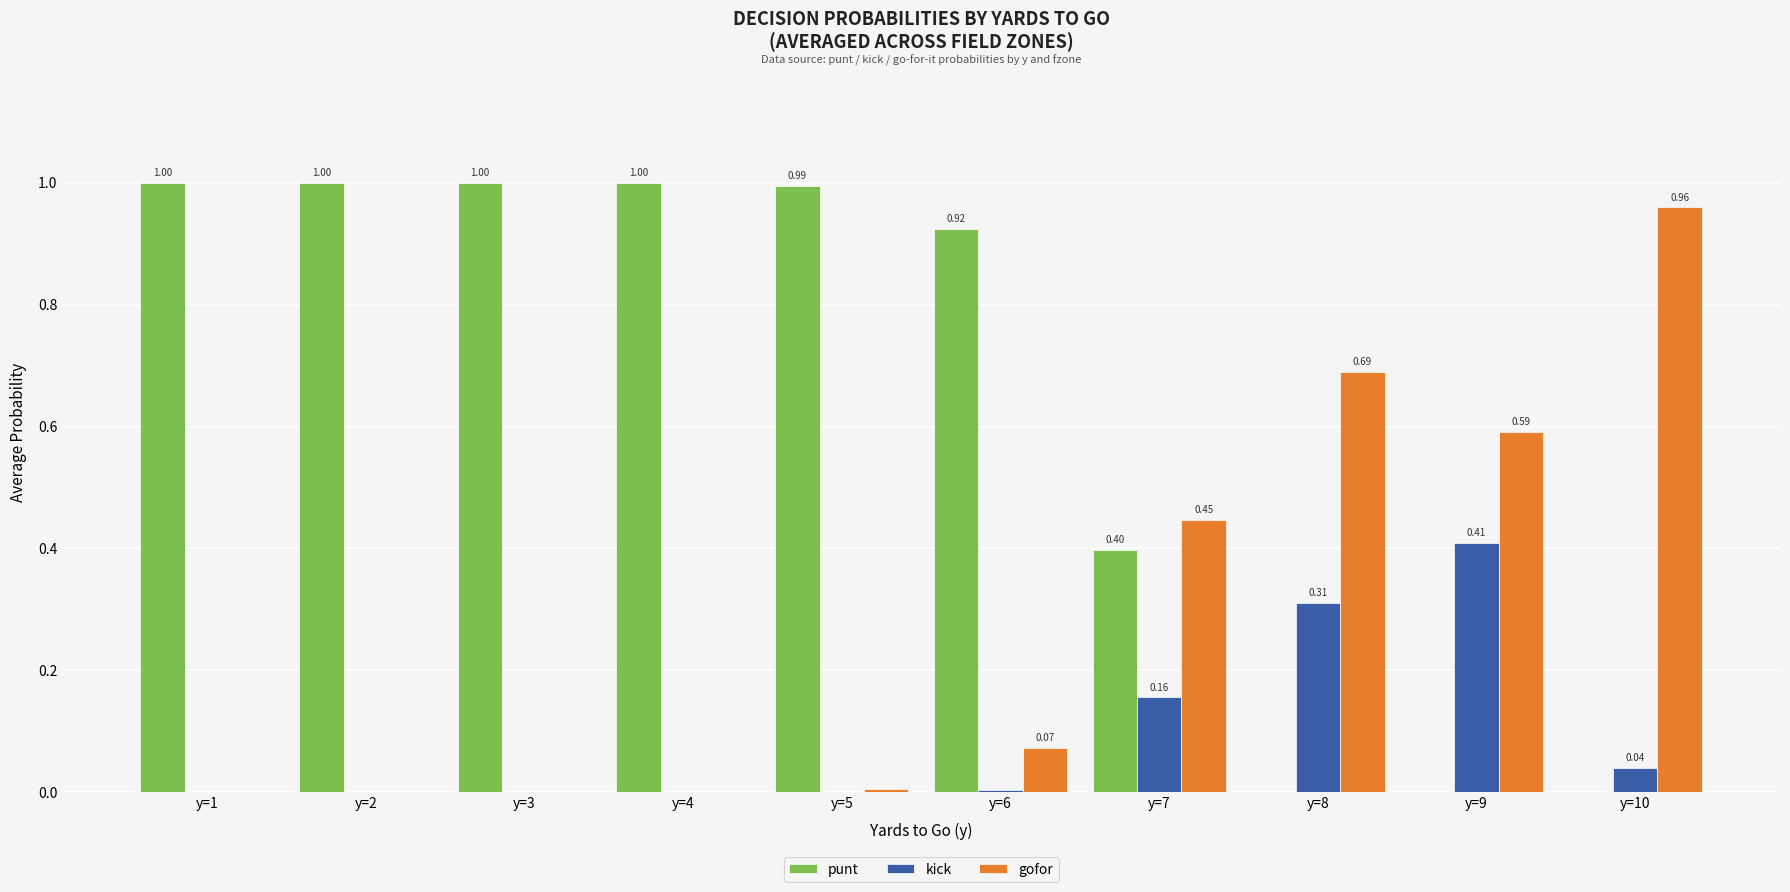

Is the value of punt at y=4 greater than the value of gofor at y=8?

Yes